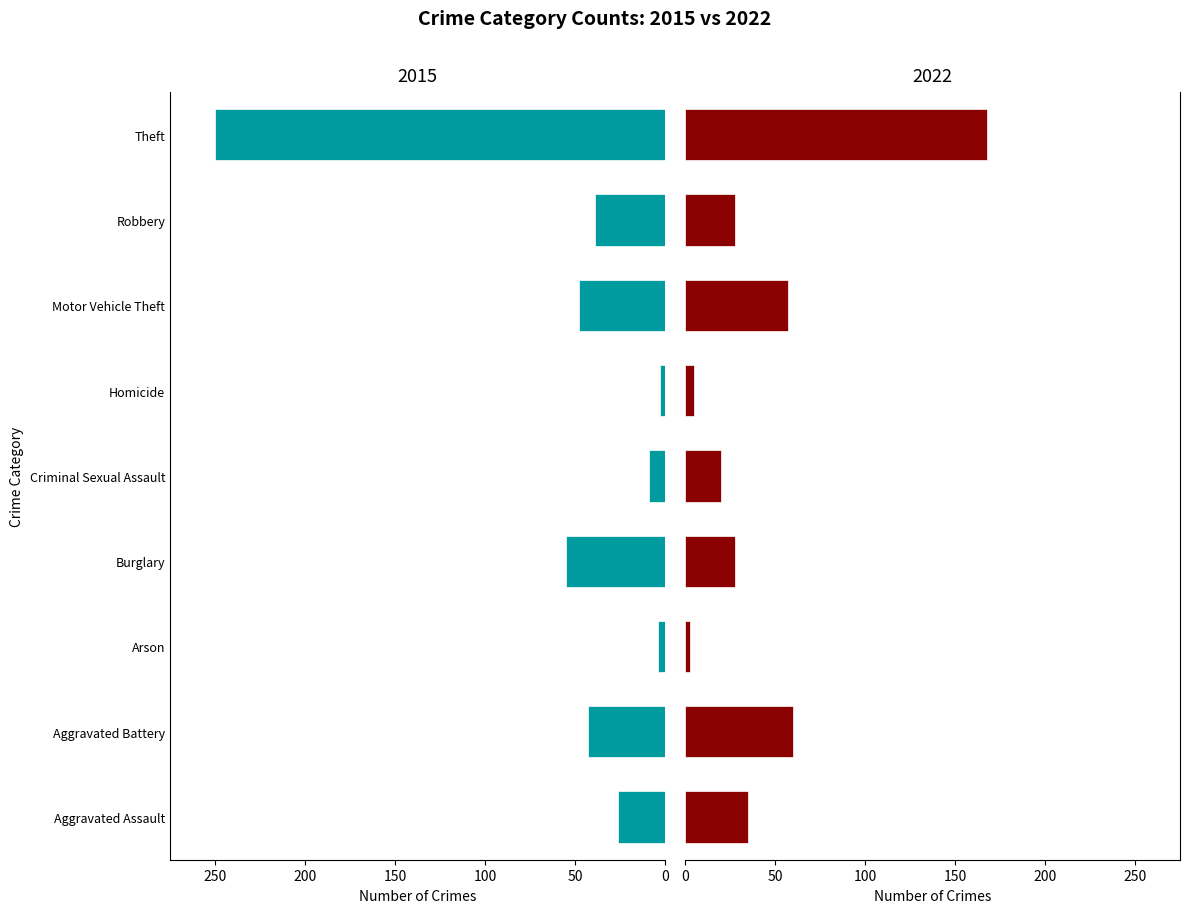

What is the difference between the 2022 values at Theft and Aggravated Battery?

108